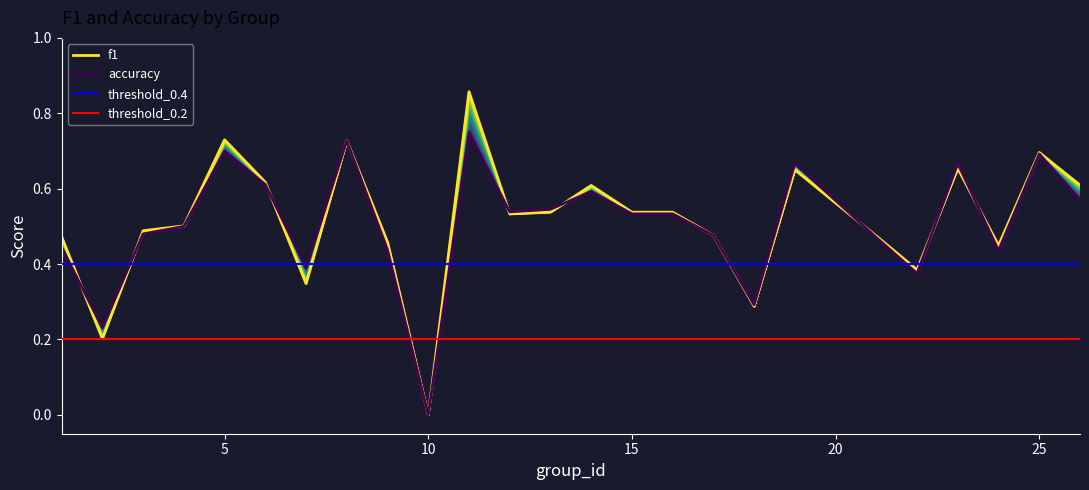

Rank the categories by accuracy value from lowest to highest.

10, 2, 18, 22, 7, 24, 9, 1, 21, 17, 3, 4, 15, 16, 12, 13, 26, 14, 6, 19, 23, 25, 5, 8, 11